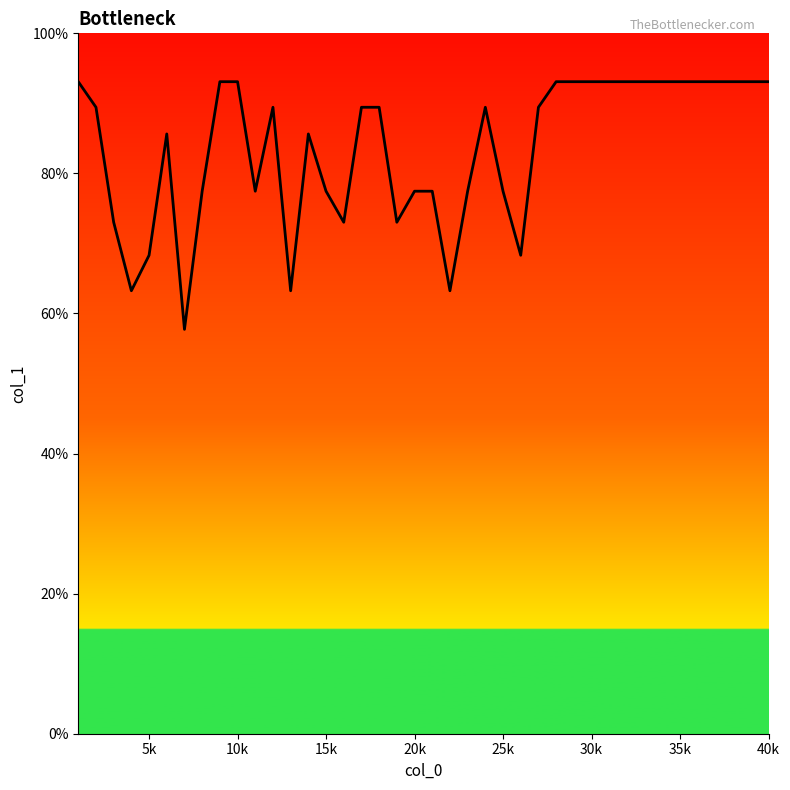

What is the smallest value displayed?

57.7